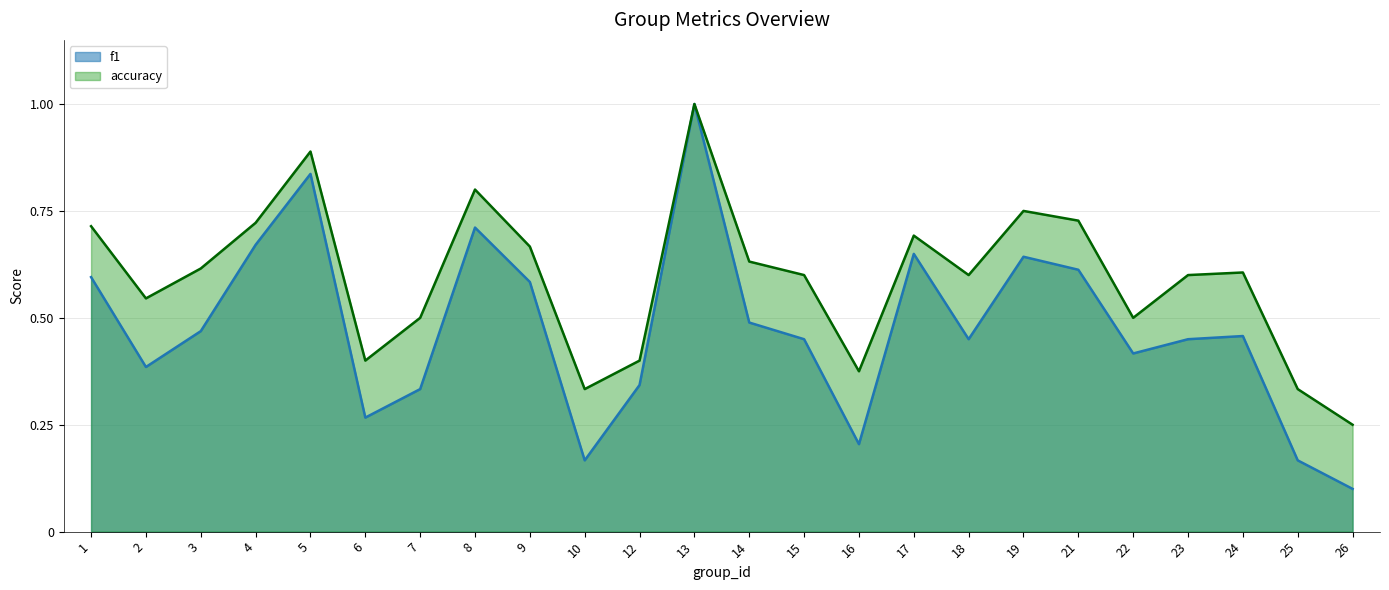

True or false: f1 has a value of 0.1 at 1.

False